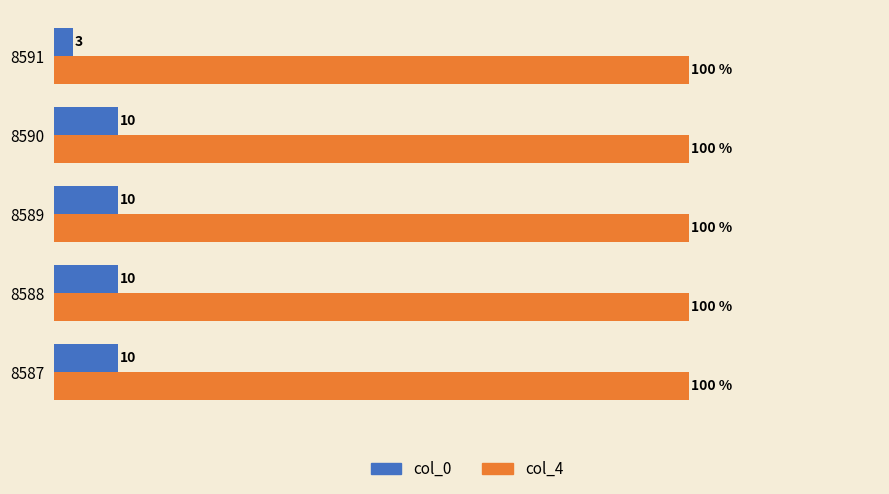

Which series has the largest range (max minus min)?

col_0